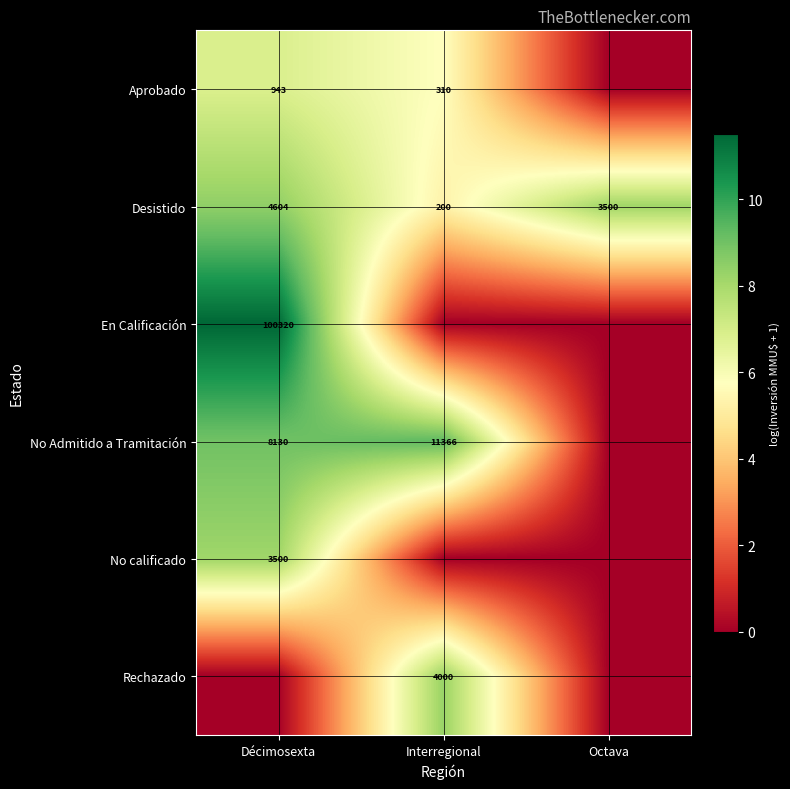

Read the Desistido value at Interregional.

200